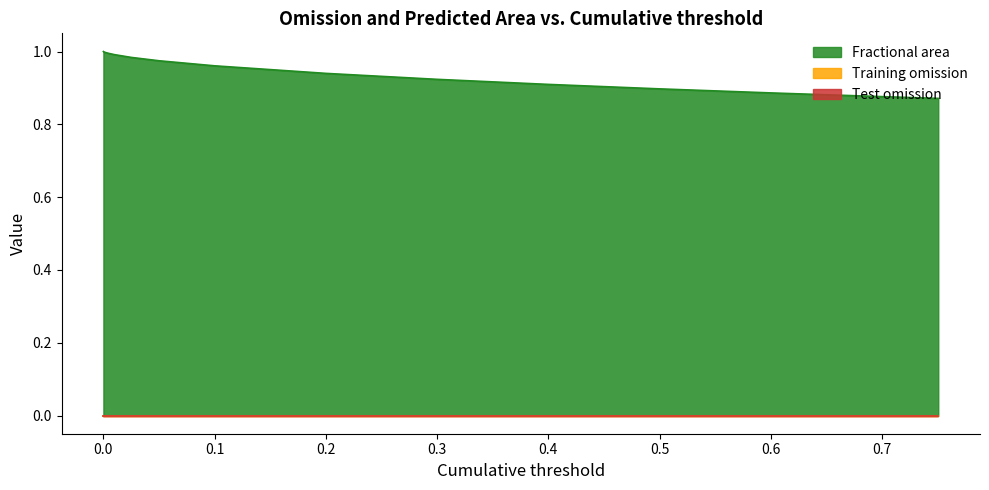

What is the average value of the Fractional area series?

1.0